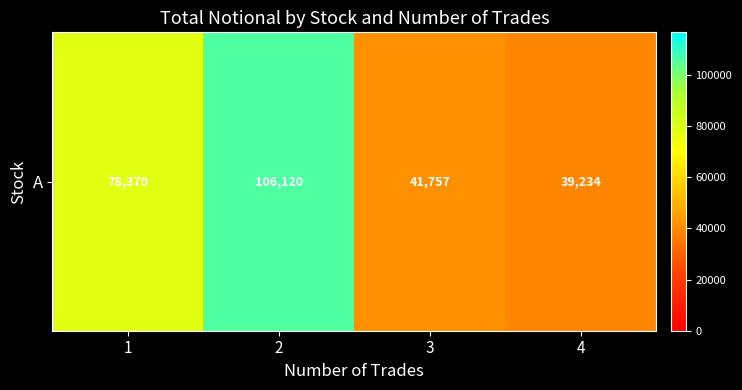

What is the difference between the values at 1 and 2?

27749.9